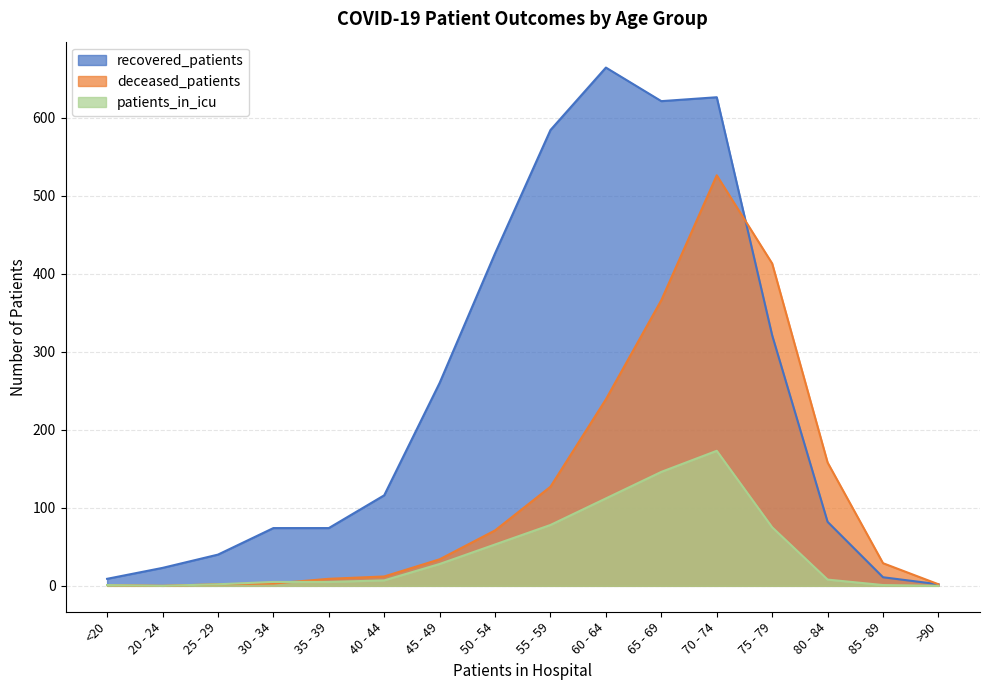

What is the label of the 13th point from the right?

30 - 34